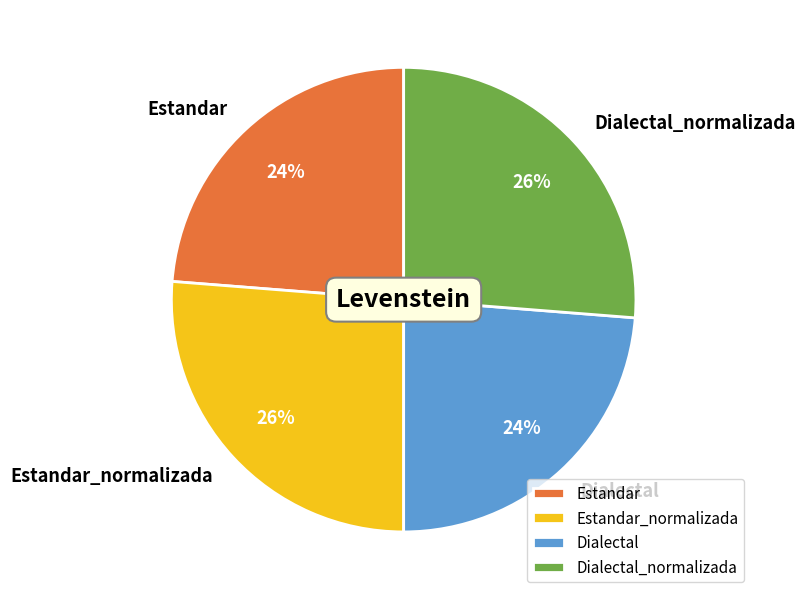

Do Estandar_normalizada and Dialectal_normalizada together represent more than half of the pie?

Yes